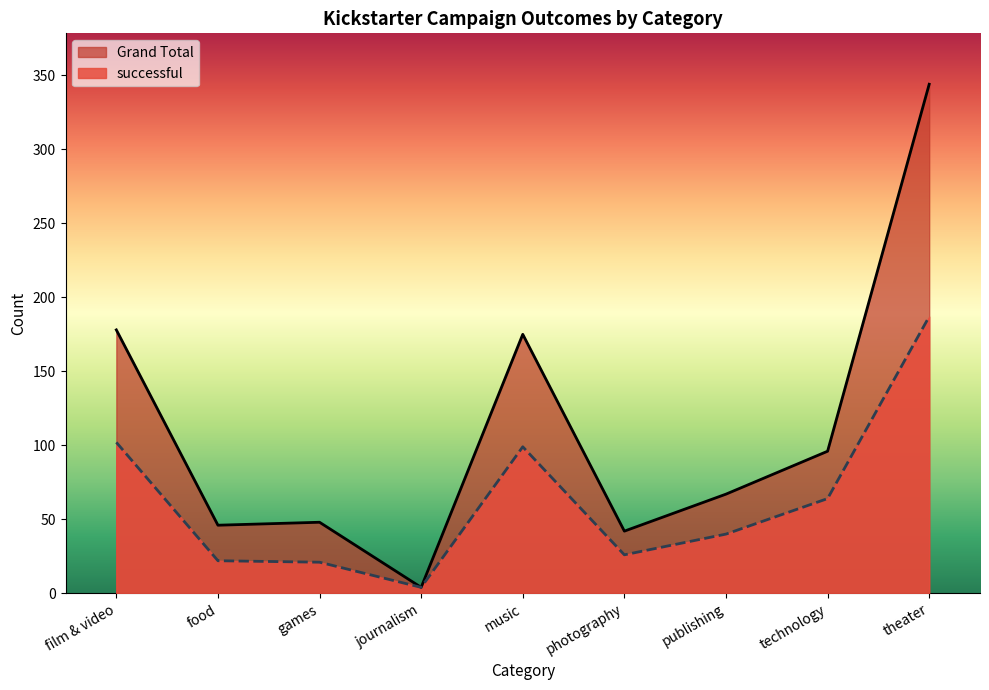

True or false: Grand Total and successful intersect in this chart.

False